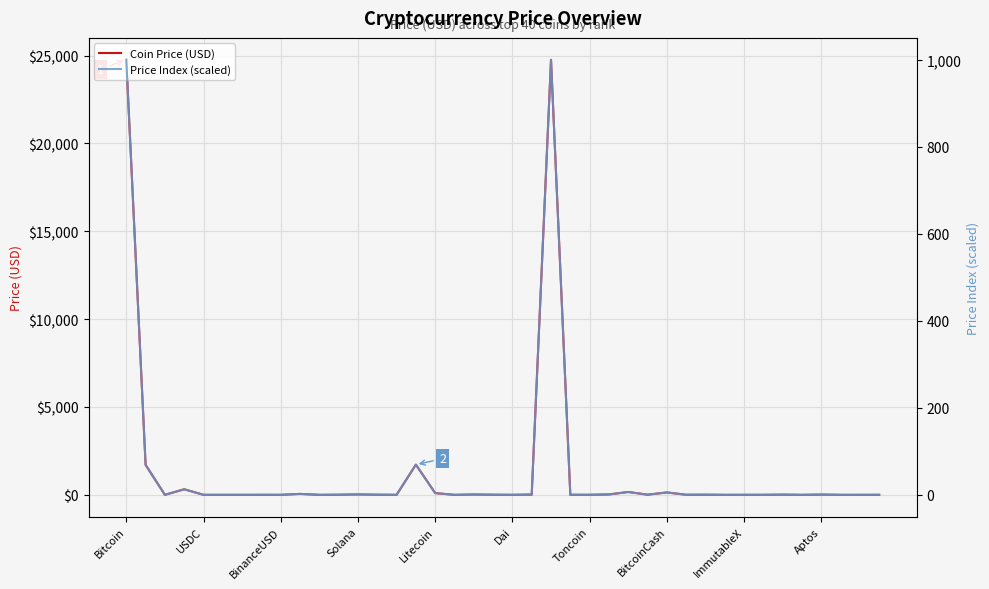

What is the difference between the maximum and minimum values in the Price Index (scaled) series?

1000.0